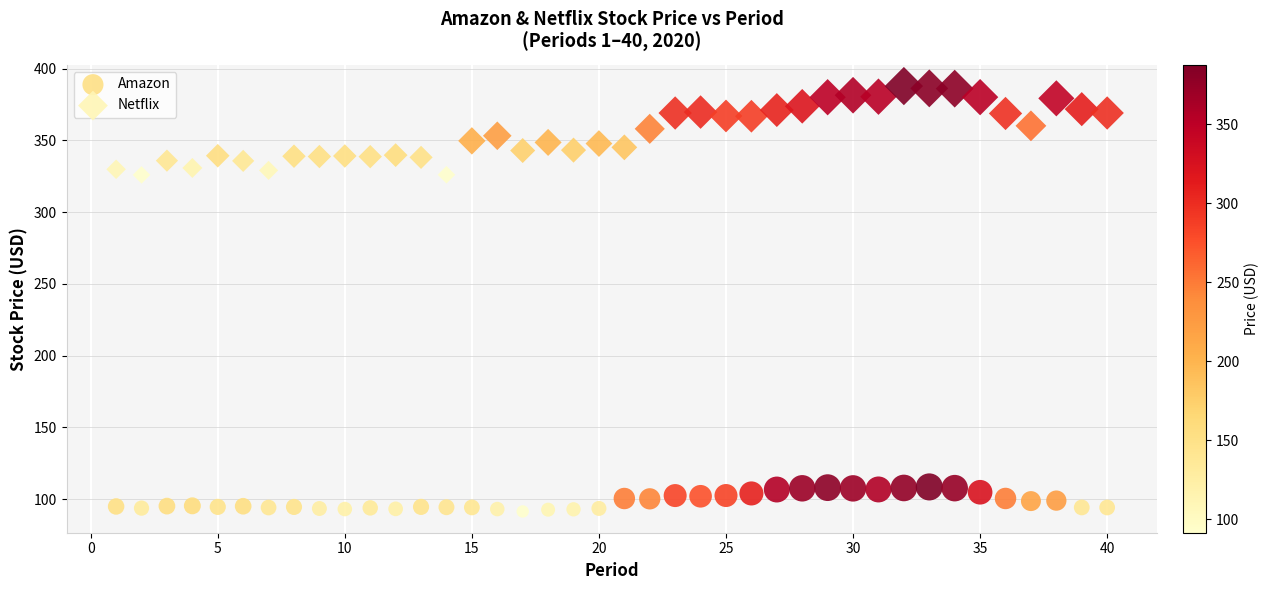

Across all data points, what is the range of Y values (max minus min)?

296.4